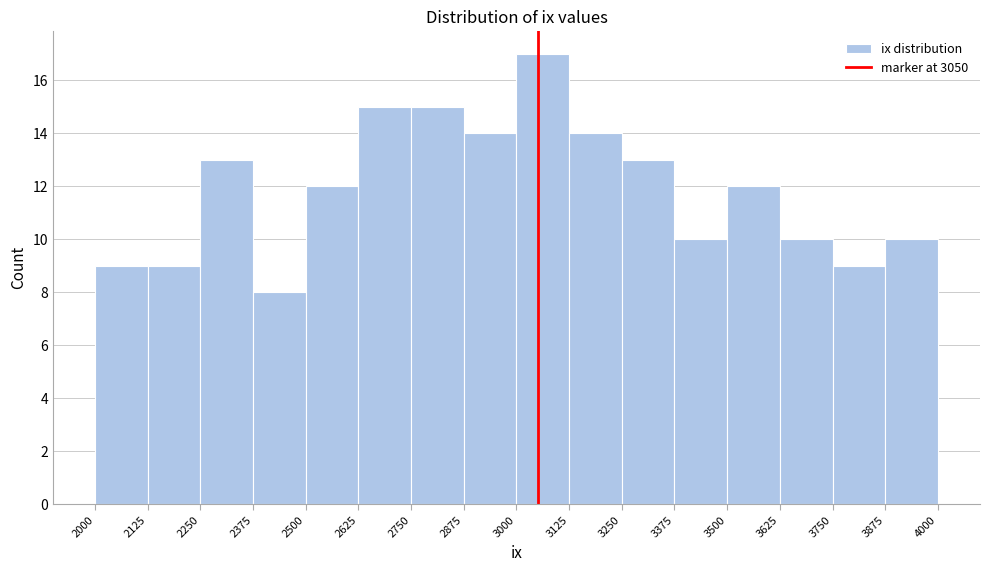

How tall is the bar that spans 3125 to 3250 on the x-axis? The values are not printed on the chart, so give them approximately, as read against the axis.

14